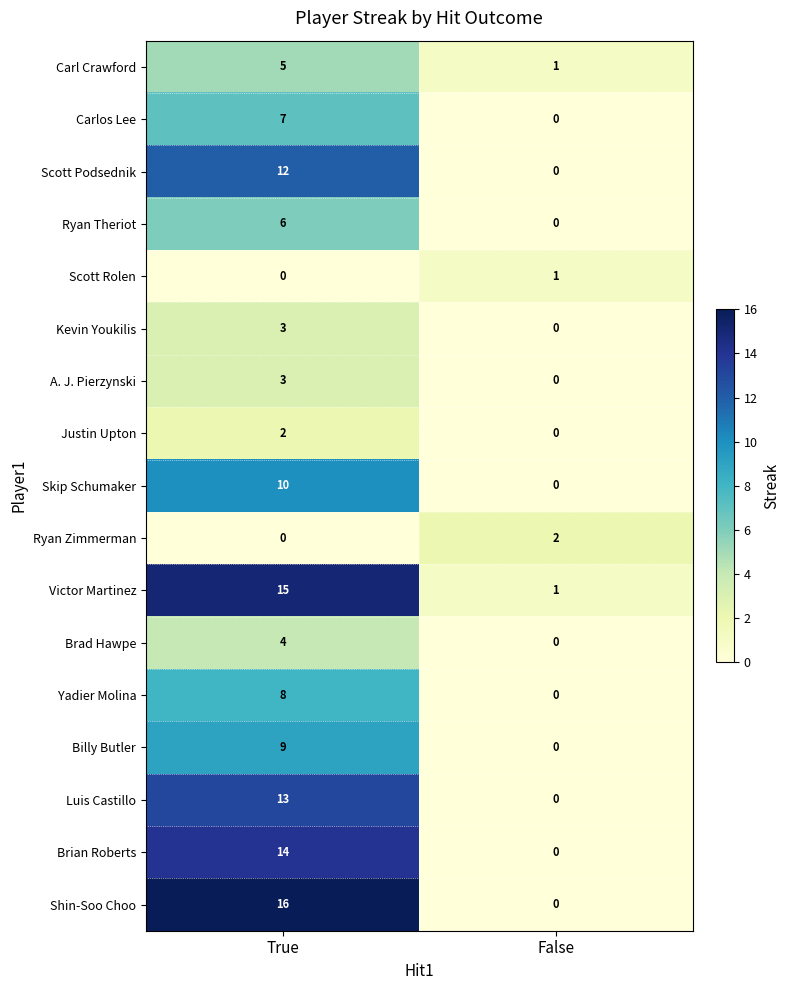

How many categories are shown in the chart?

2